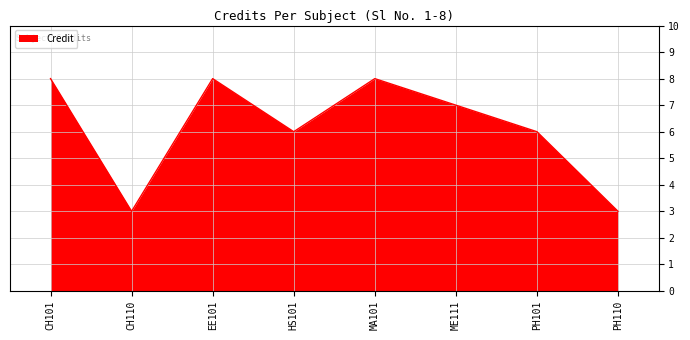

Does the chart display data point markers on the line(s)?

No